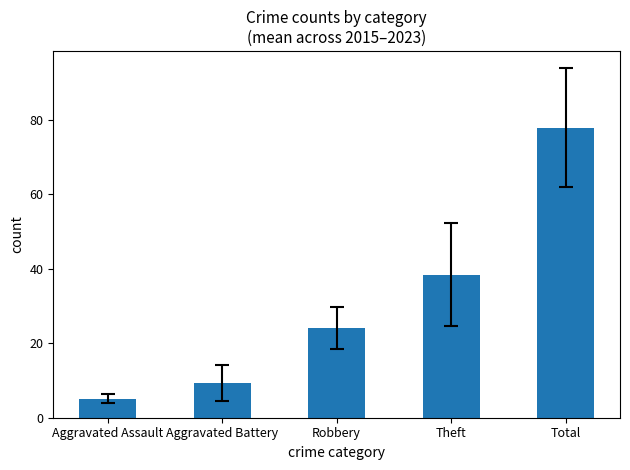

Reading right to left, extract all data points from this chart.

77.9	38.4	24.2	9.2	5.1